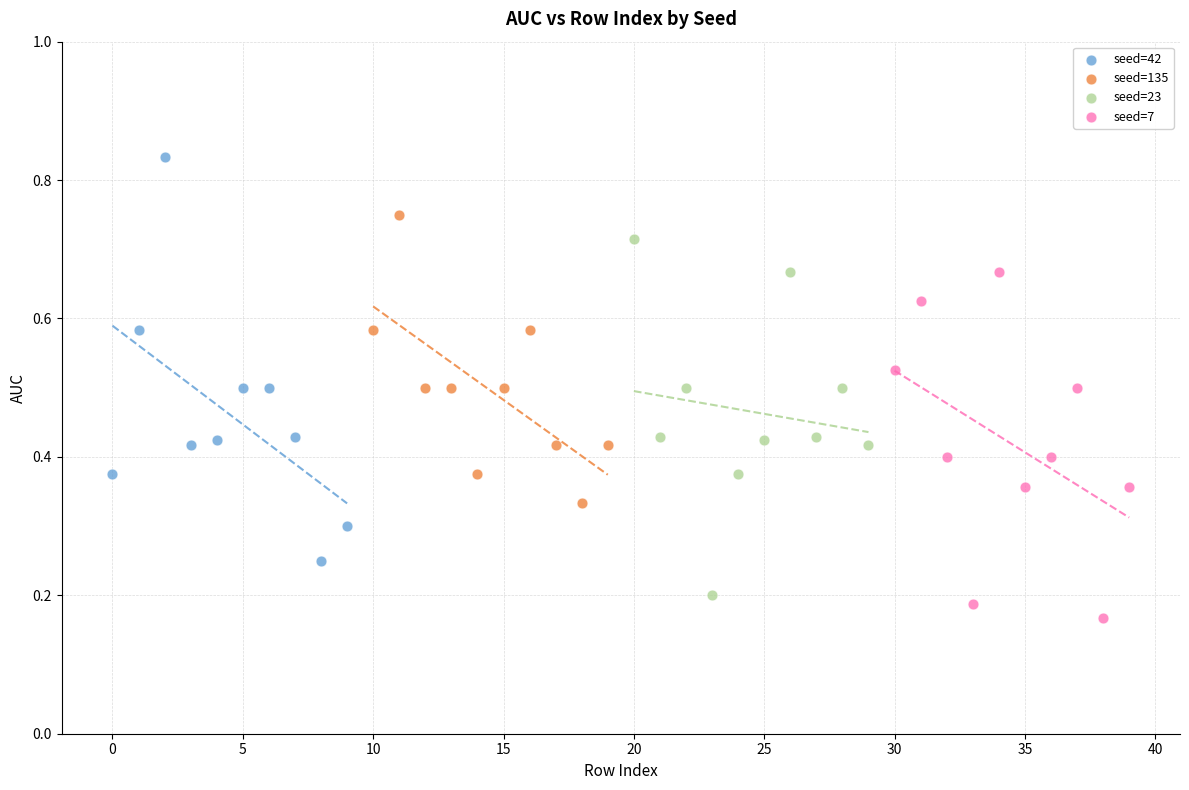

What are all the series names shown in the legend?

seed=42, seed=135, seed=23, seed=7